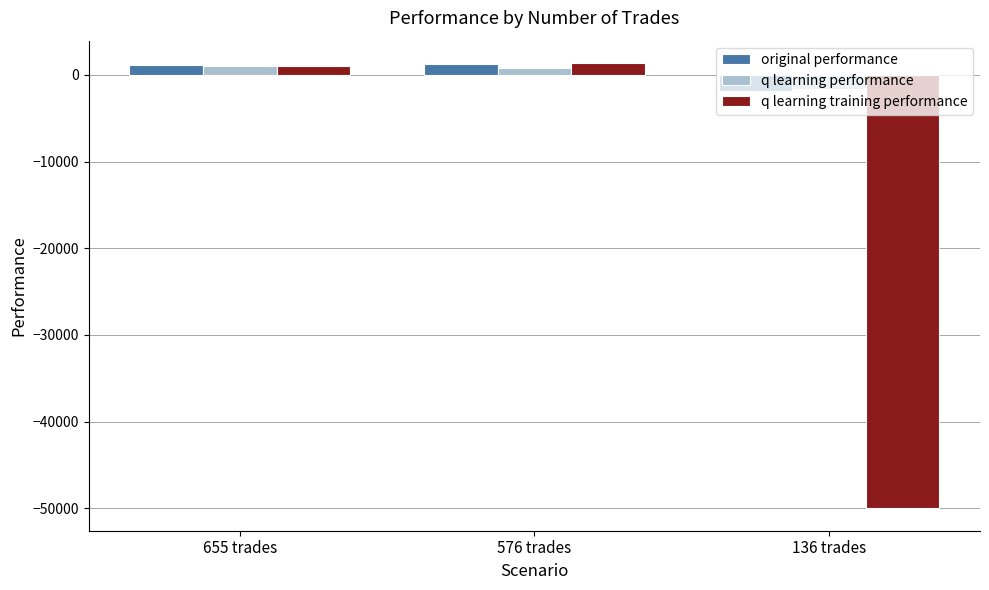

The q learning performance series shows 960.6 at 655 trades. True or false?

True